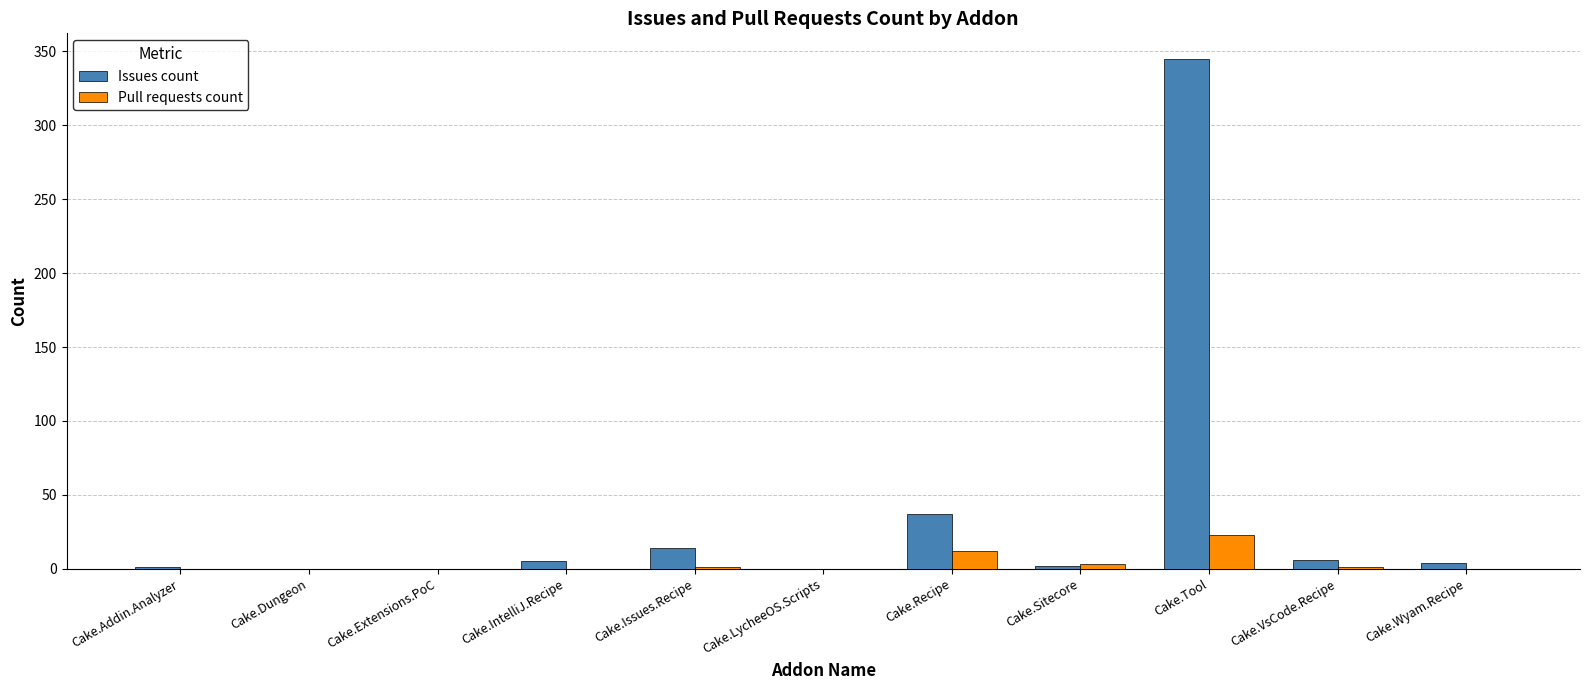

Is it true that Issues count equals 37 at Cake.Recipe?

True